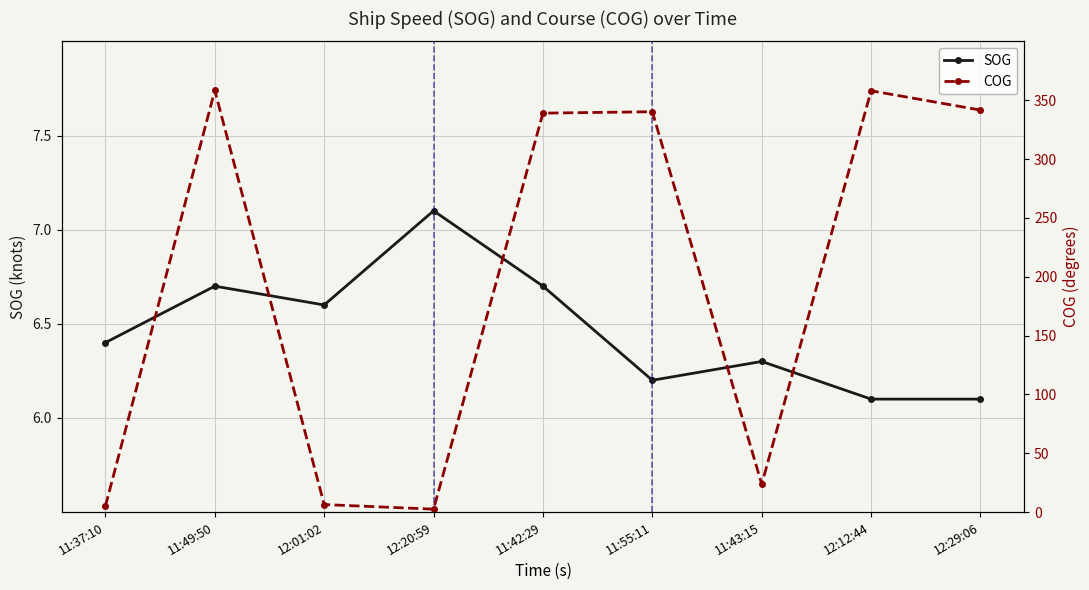

How many lines are shown in the chart?

2